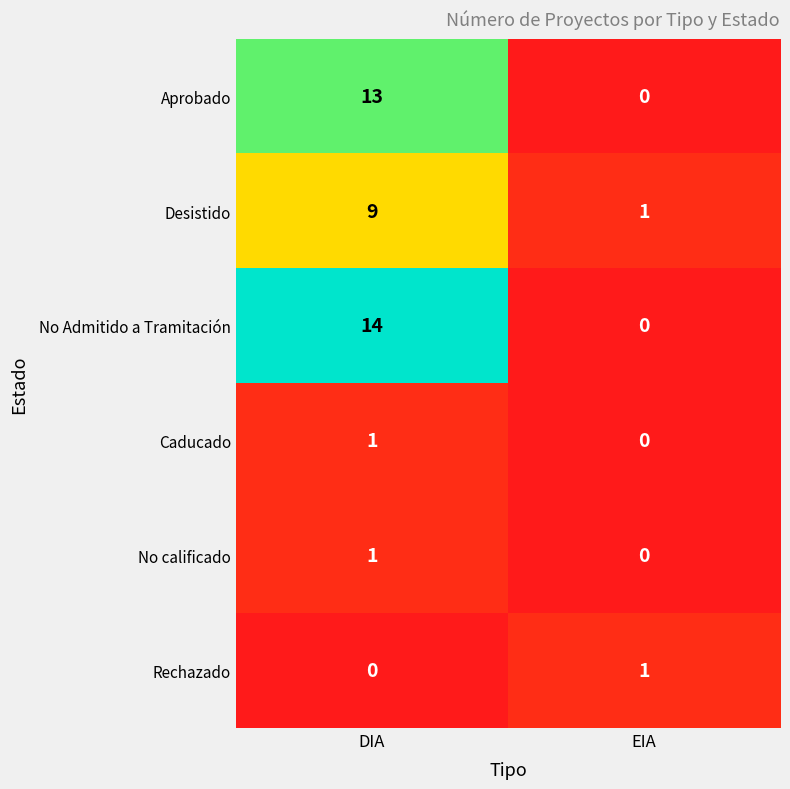

Reading right to left, what are all the values shown in this chart?

Aprobado: EIA=0	DIA=13
Desistido: EIA=1	DIA=9
No Admitido a Tramitación: EIA=0	DIA=14
Caducado: EIA=0	DIA=1
No calificado: EIA=0	DIA=1
Rechazado: EIA=1	DIA=0